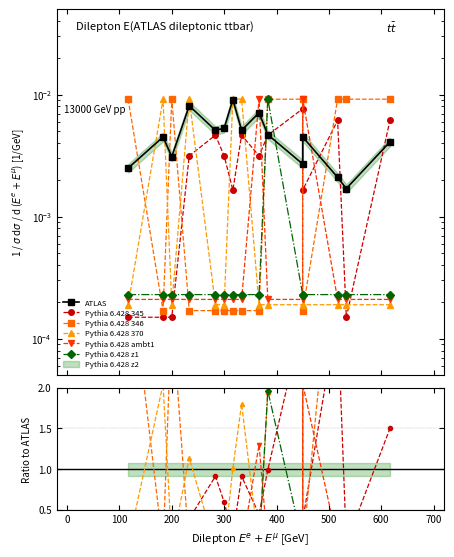

Does the chart display data point markers on the line(s)?

Yes